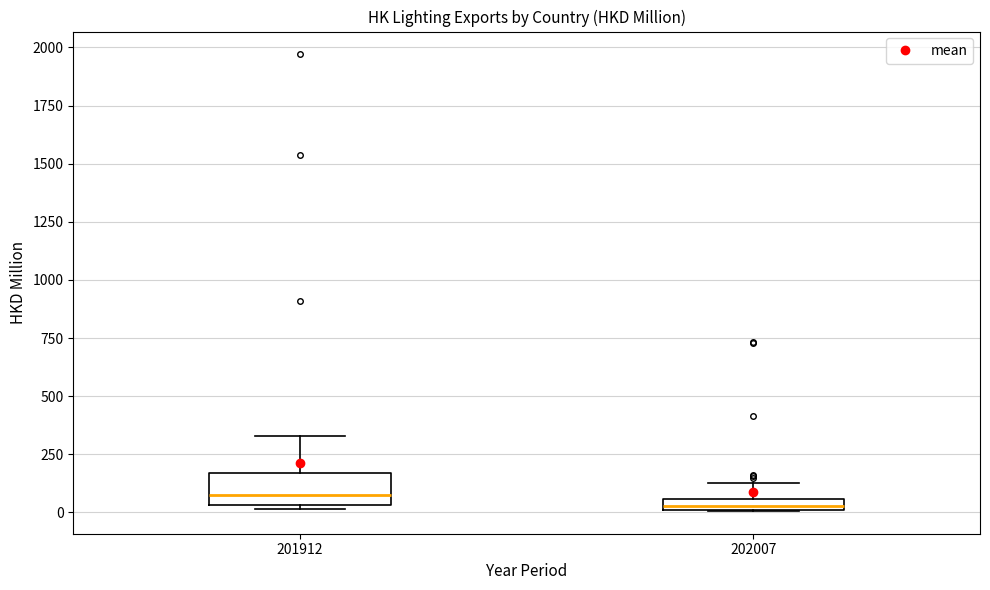

Where is the upper edge of the box at x = 202007 on the y-axis? The values are not printed on the chart, so give them approximately, as read against the axis.

50